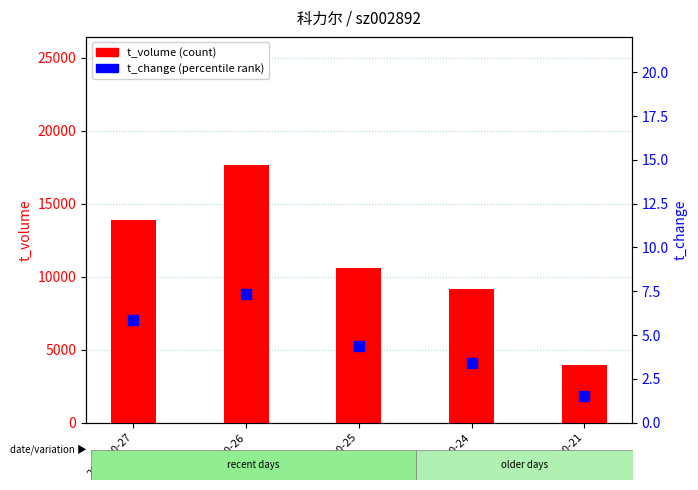

Which series contains the highest Y value?

t_volume